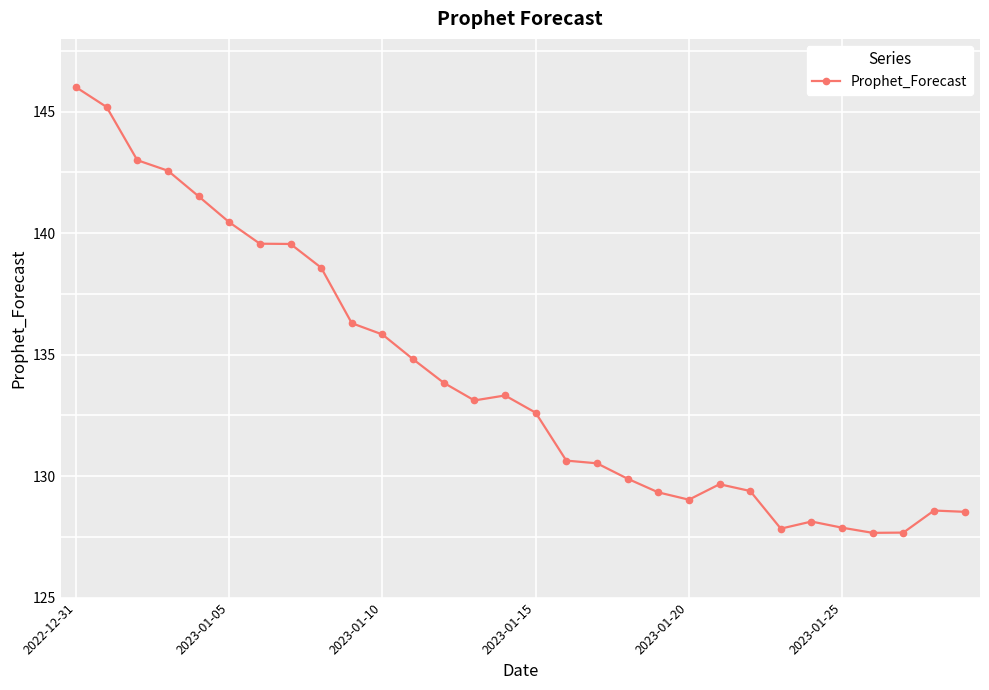

What is the smallest value displayed?

127.7